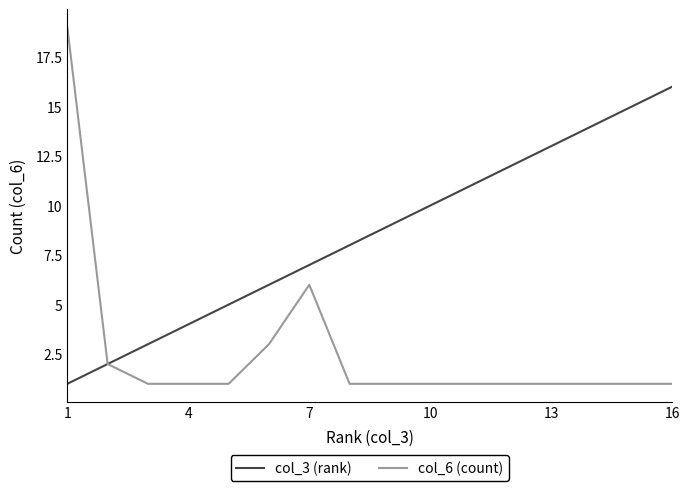

Which series has the largest total across all categories?

col_3 (rank)